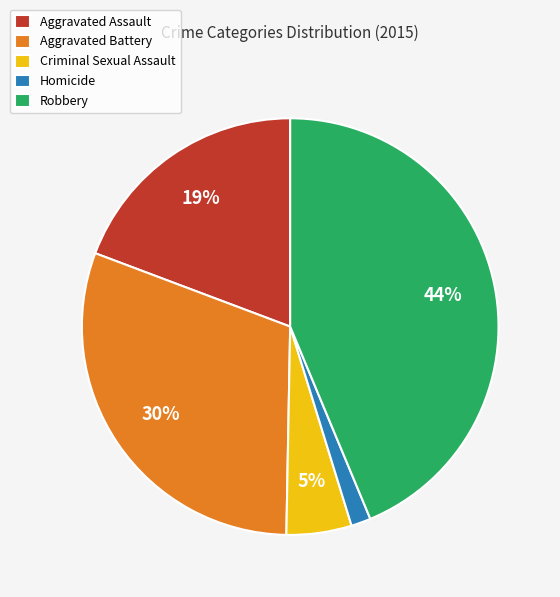

Does Aggravated Battery represent more than half of the total?

No